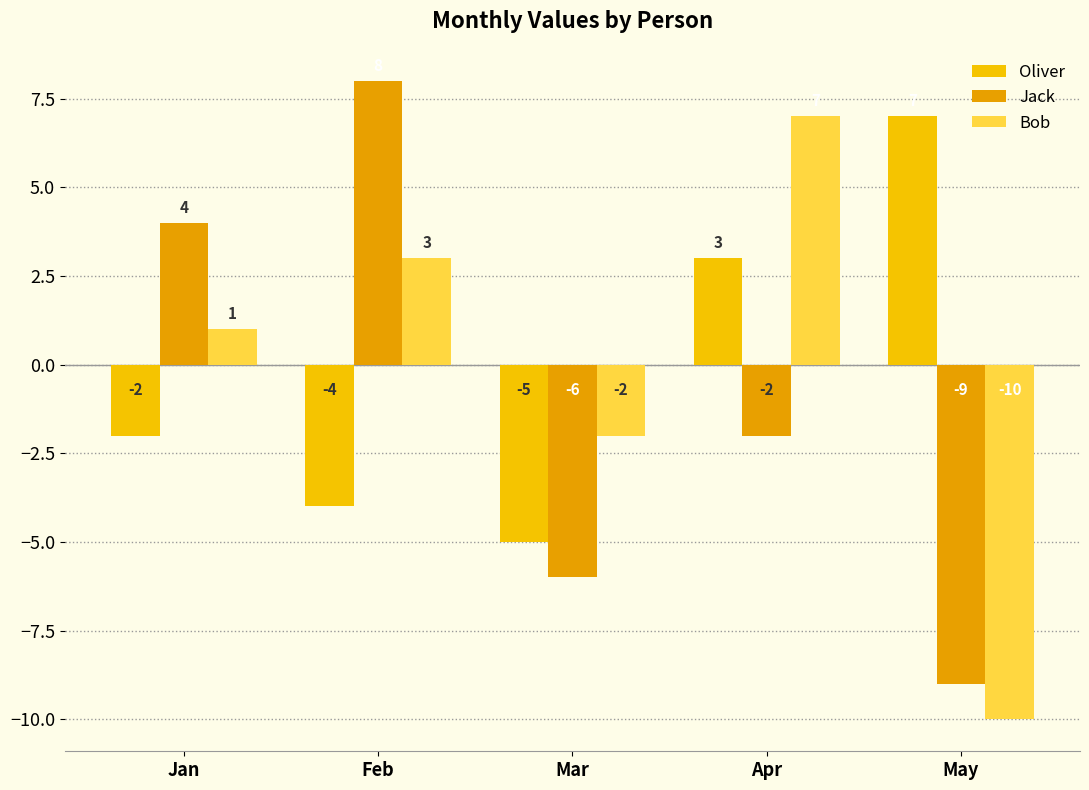

Is it true that Oliver equals -7 at Feb?

False